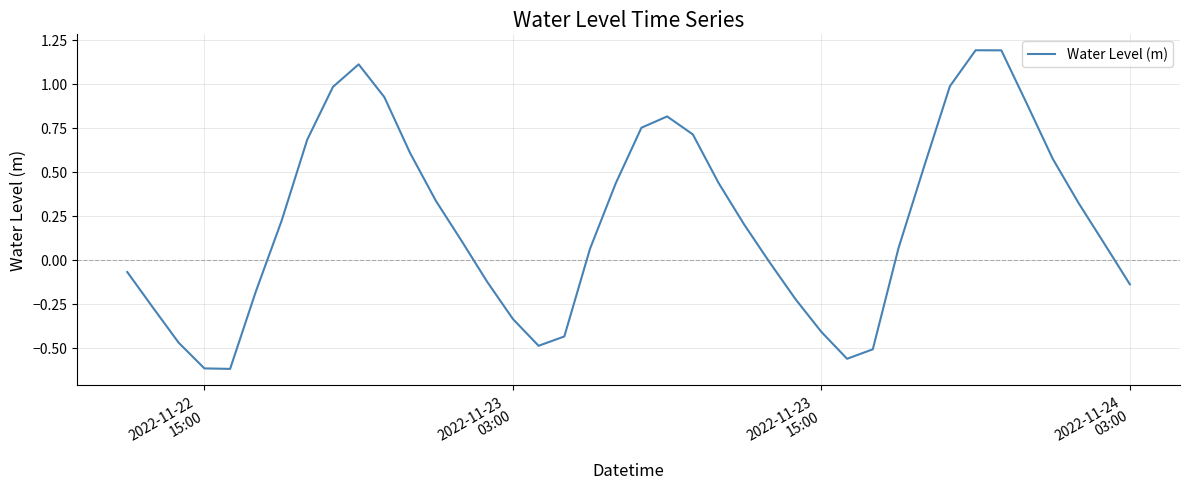

What is the maximum value shown in the chart?

1.2